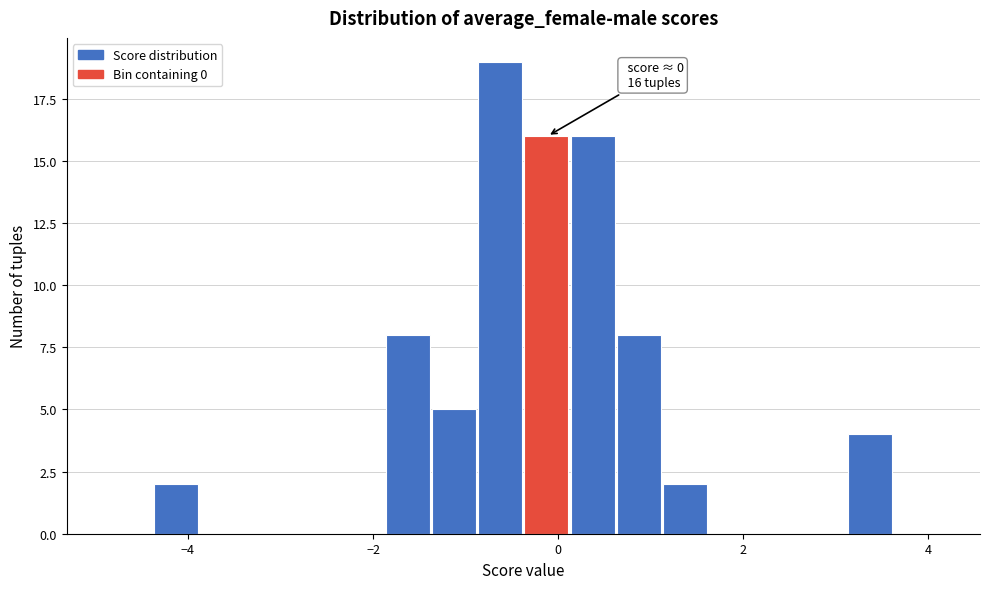

Around what value on the x-axis is the tallest bar? Give the approximate position of its centre, as read against the axis.

-0.6